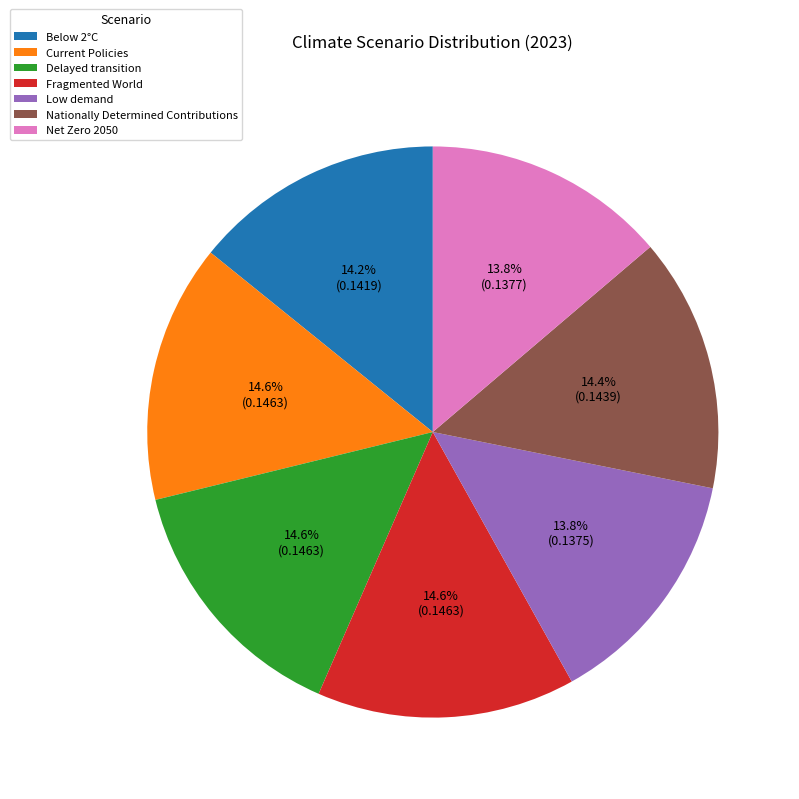

What is the total percentage of Nationally Determined Contributions and Below 2°C?

28.6%